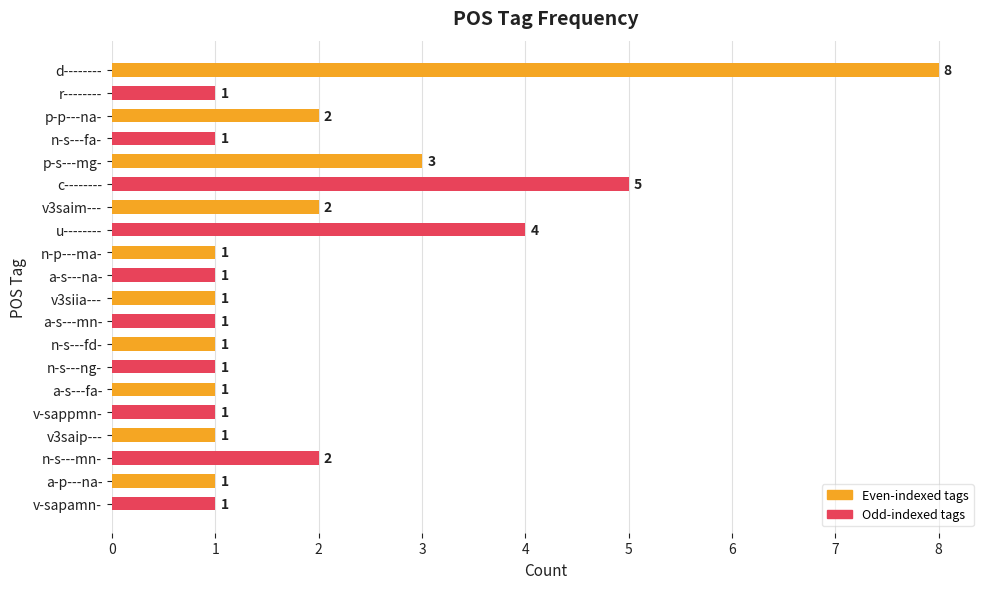

What is the minimum value shown in the chart?

1